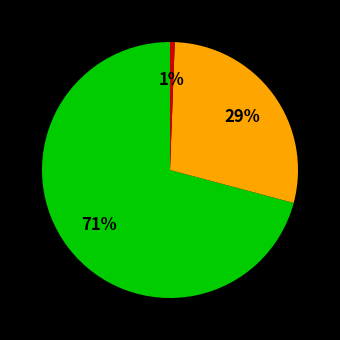

Is there any slice that represents more than half of the pie?

Yes